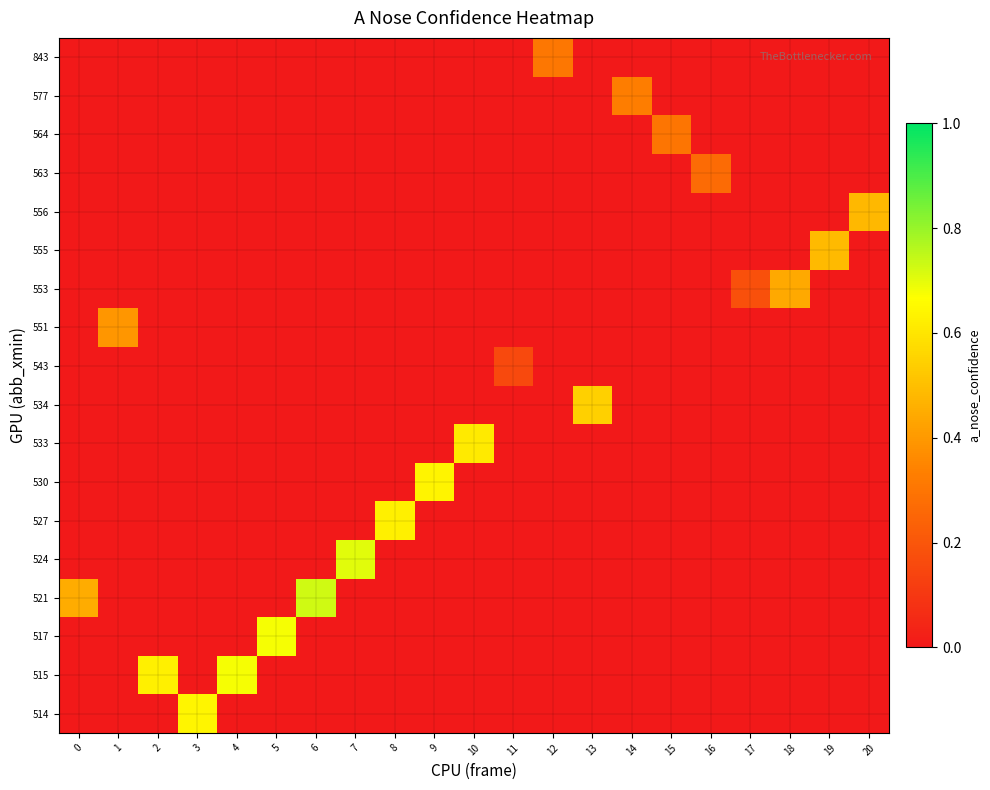

What is the total value across all series at 9?

0.6